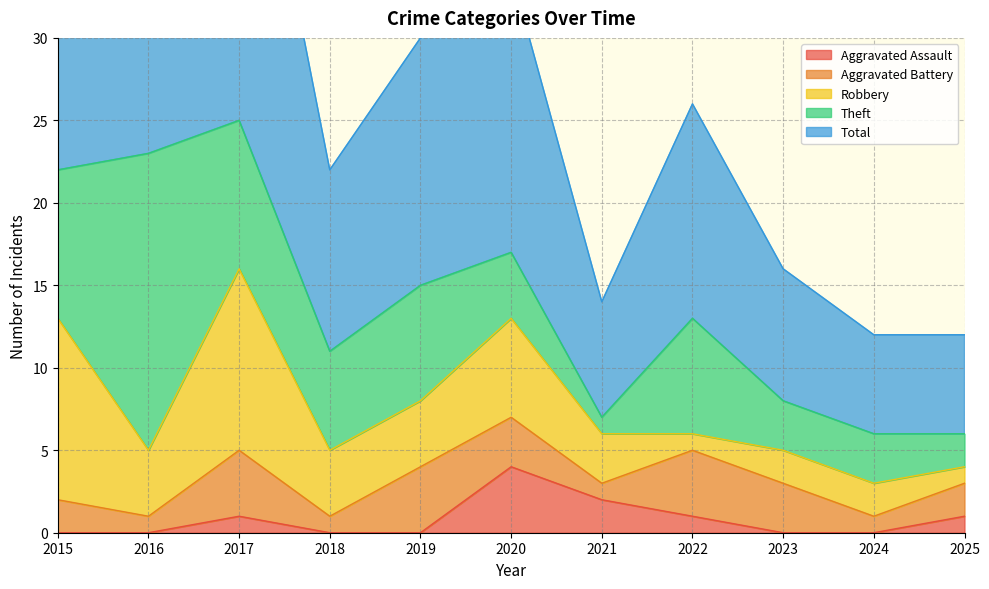

True or false: Aggravated Assault has more than 0 points higher than both neighbors.

True